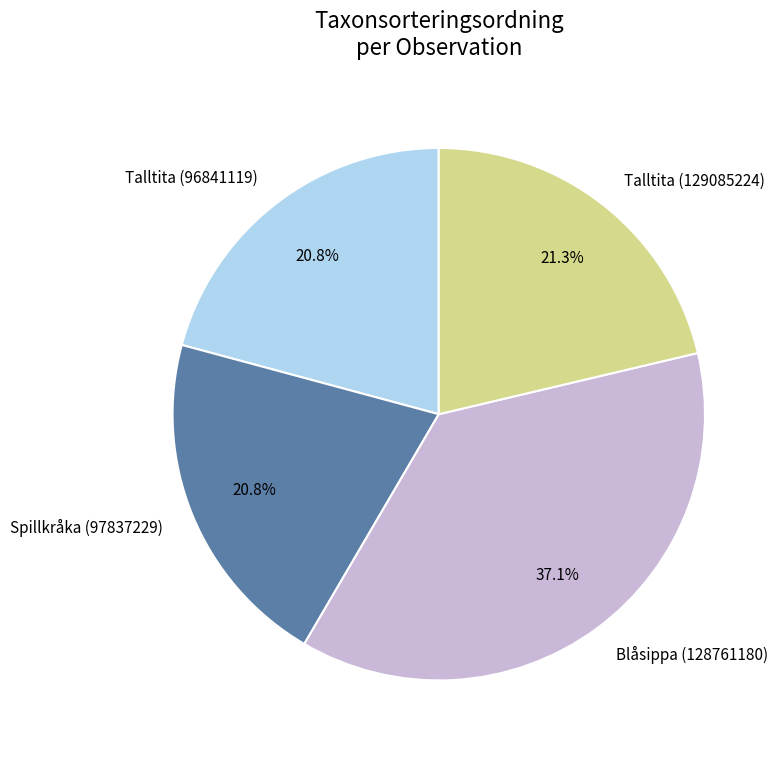

To the nearest percent, what percentage of the pie is Blåsippa (128761180)?

37%